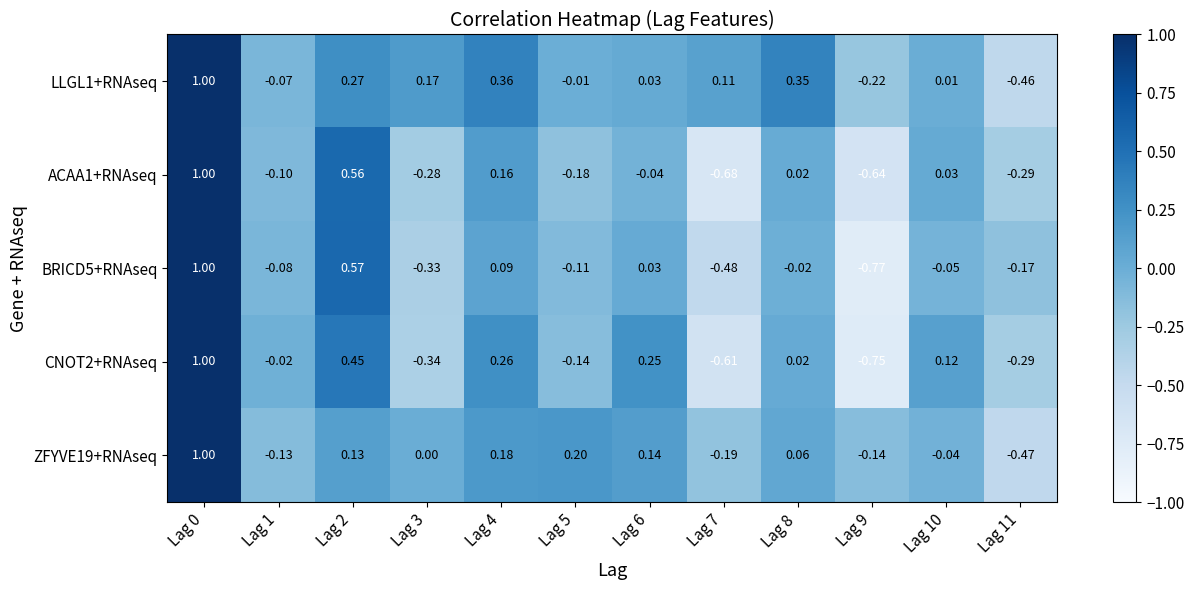

Is the value of BRICD5+RNAseq at Lag 9 greater than the value of ZFYVE19+RNAseq at Lag 9?

No